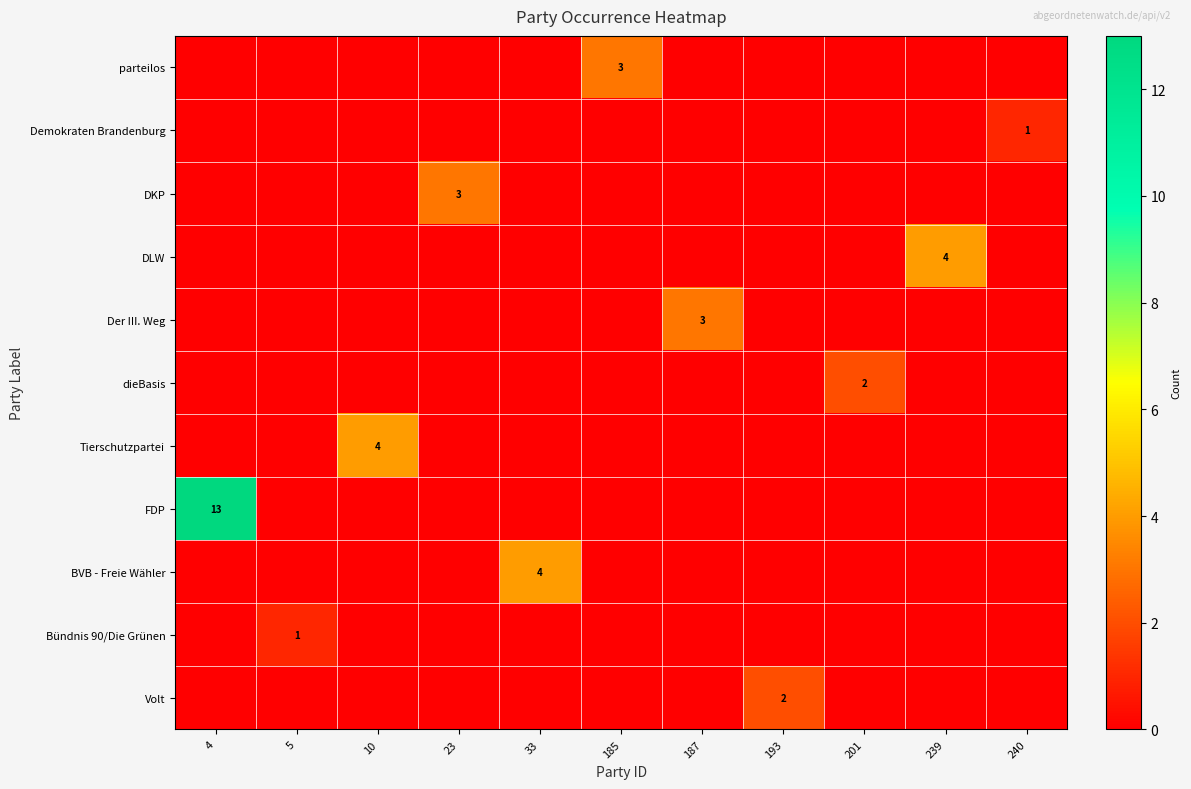

What is the difference between the highest and lowest values at 10?

4